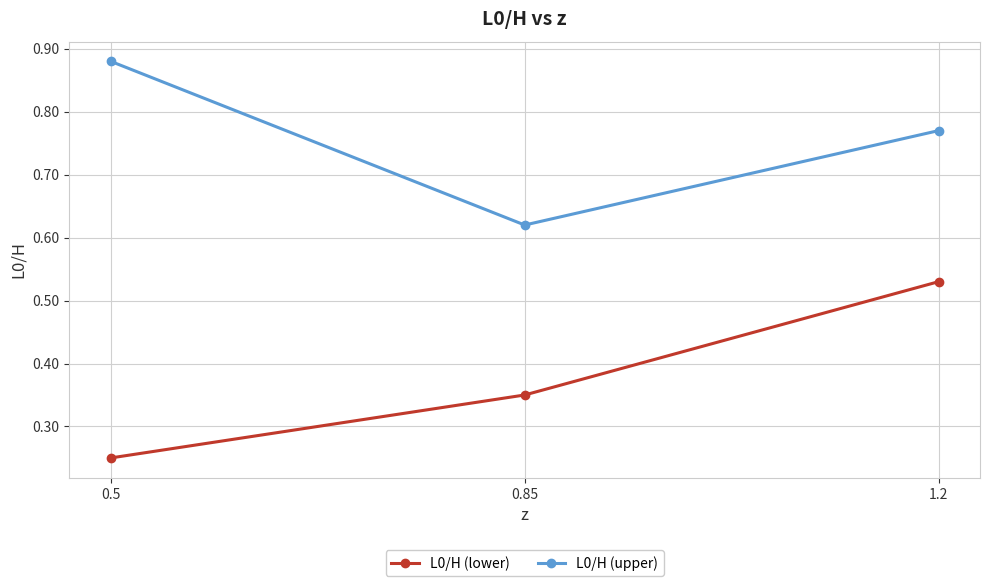

Which series changed the most between 0.5 and 0.85?

L0/H (upper)